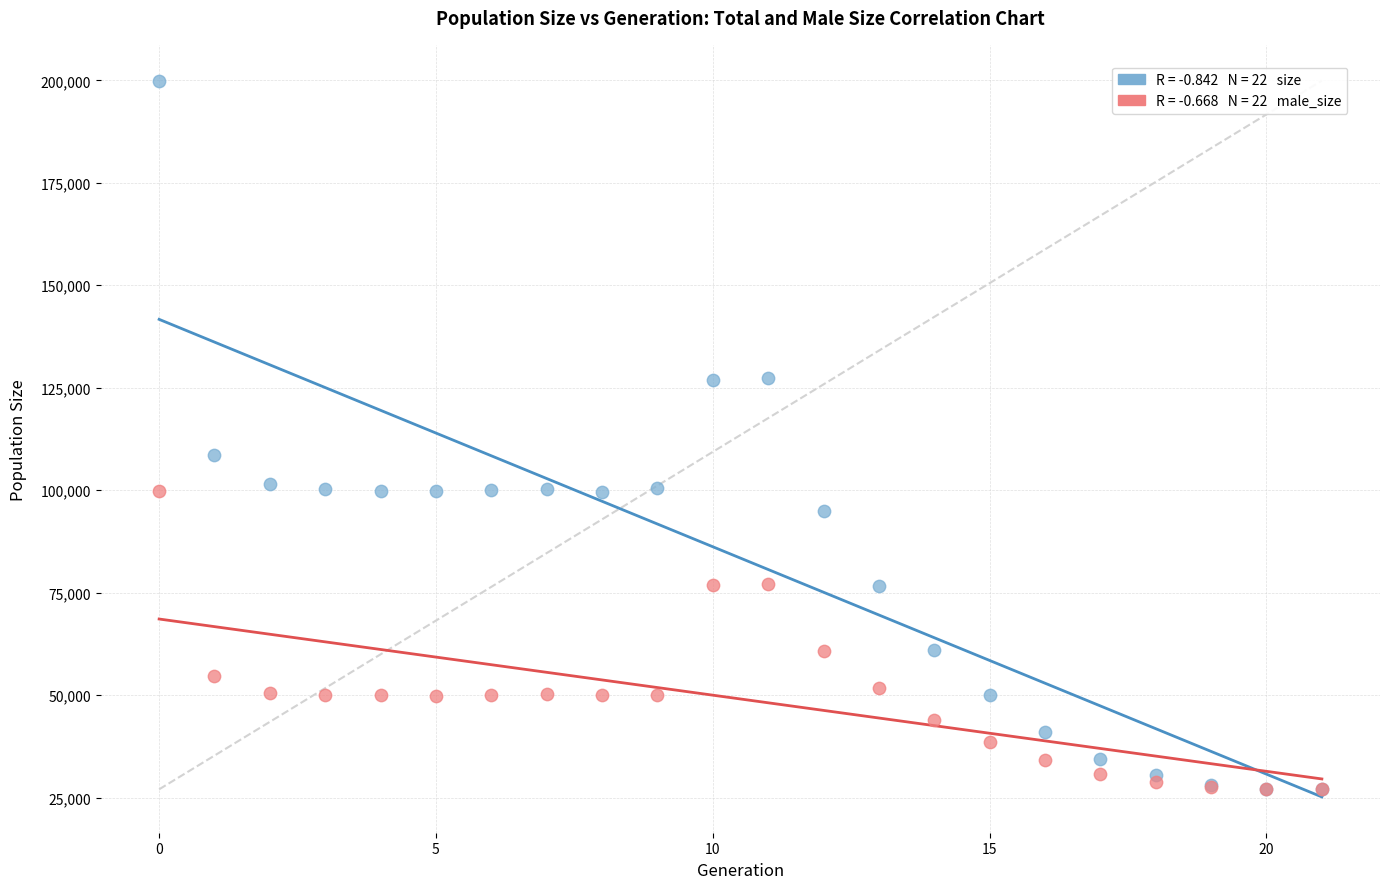

Across all series, what Y value is closest to 113469?

108591